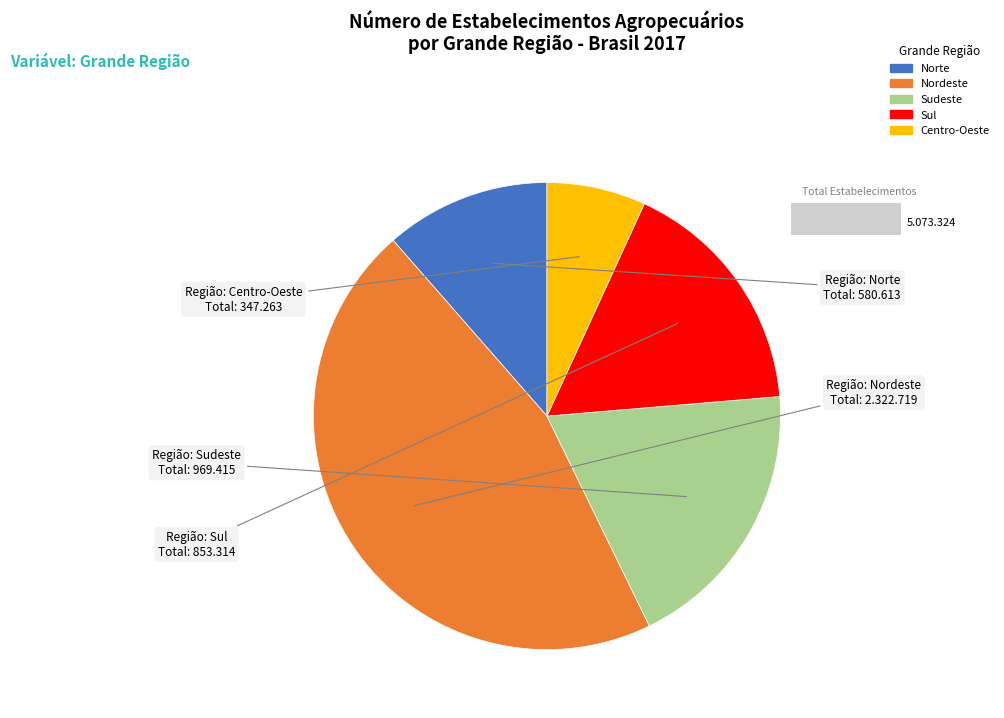

Is it true that Norte is 3% of the pie?

False